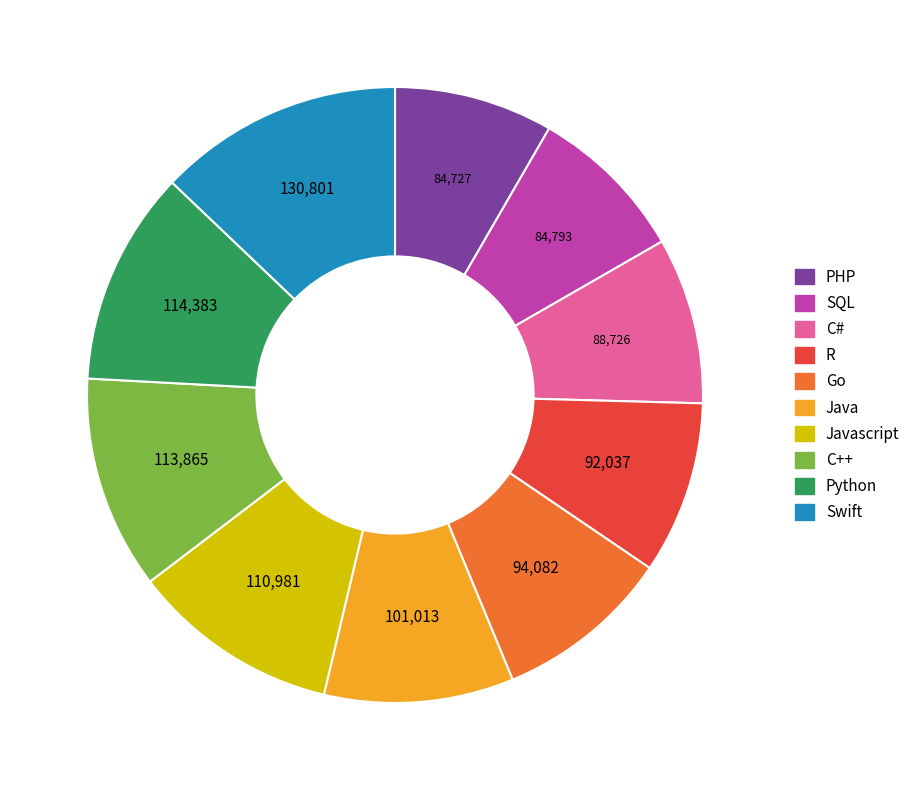

Is there any slice that represents more than half of the pie?

No